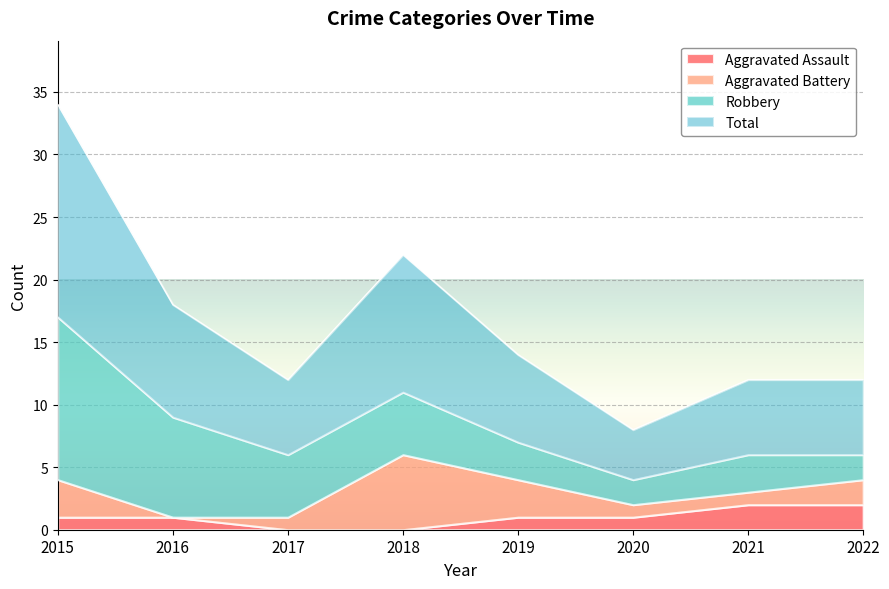

True or false: Aggravated Assault has a value of 2 at 2021.

True